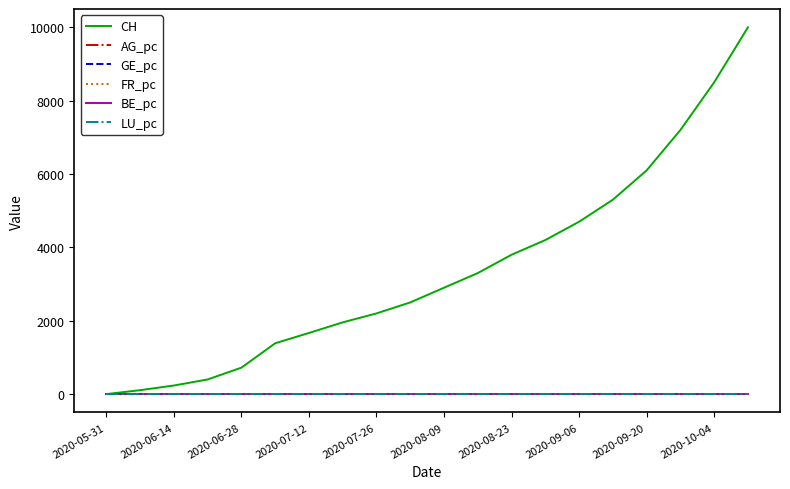

Which series has the largest total across all categories?

CH